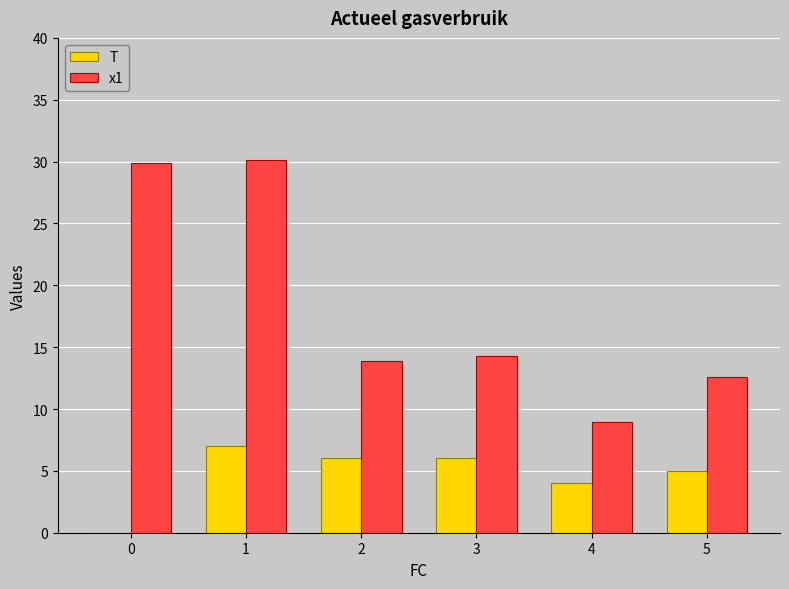

Which series changed the most between 1 and 5?

x1